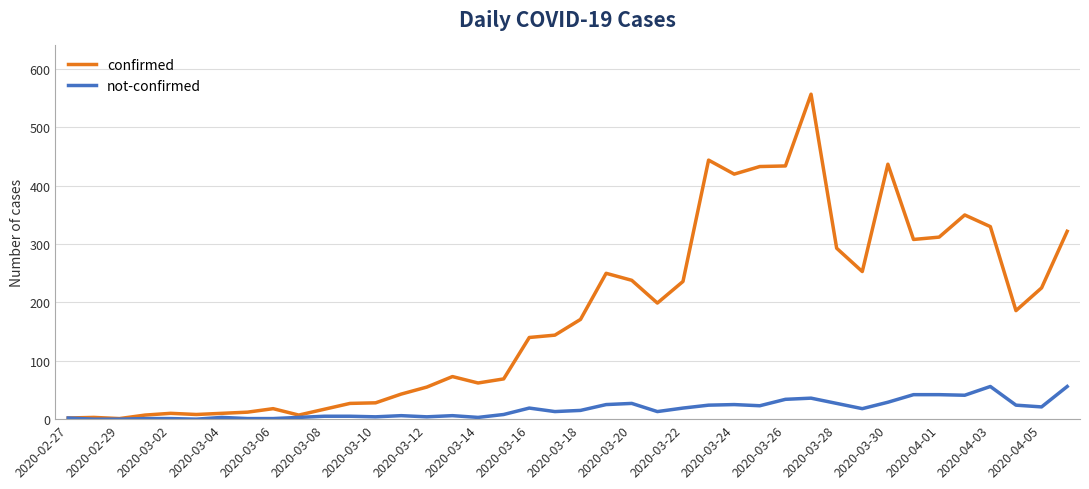

List the series in order of their overall mean, lowest first.

not-confirmed, confirmed